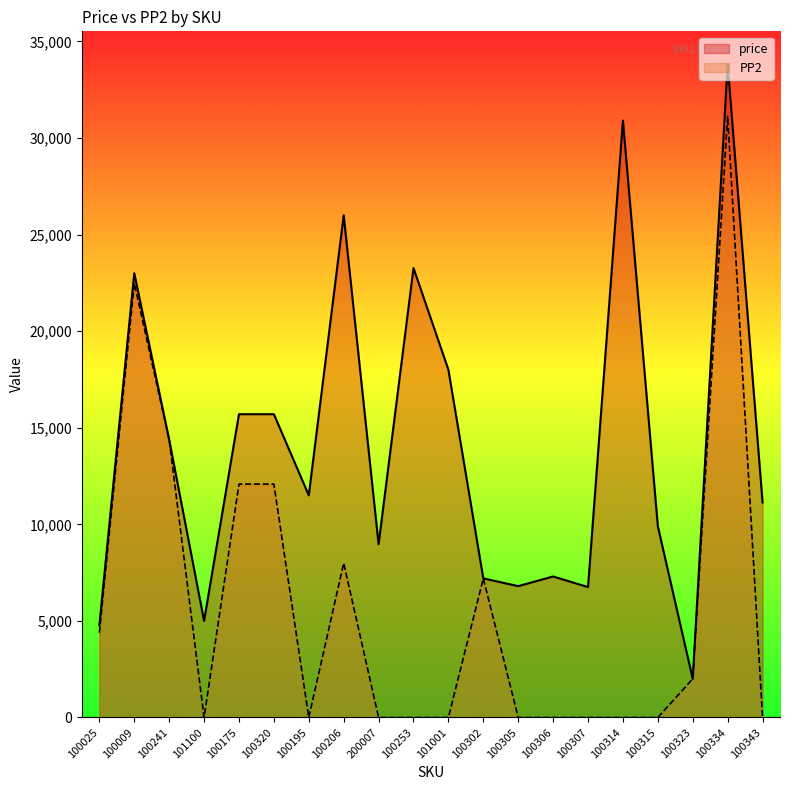

Which series has the largest total across all categories?

price